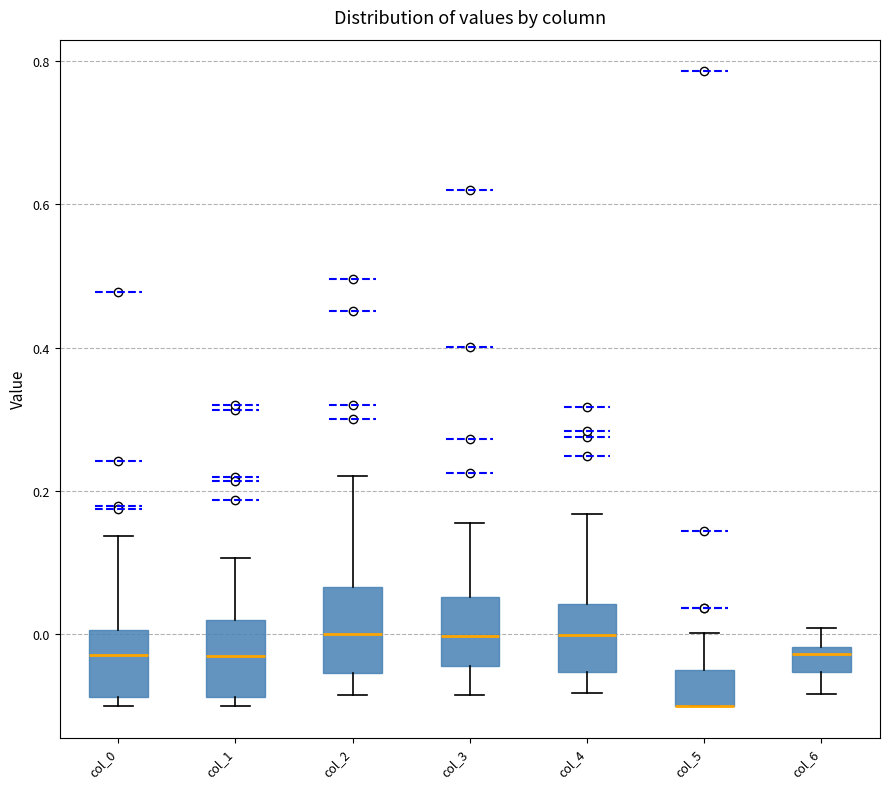

Reading left to right, transcribe this box plot: for each box, give where its median line is, the range the box spans, and where its two whiskers end, as read against the y-axis. The values are not printed on the chart, so give them approximately, as read against the axis.

col_0: median -0.02, box -0.08 to 0.00, whiskers -0.10 to 0.14
col_1: median -0.04, box -0.08 to 0.02, whiskers -0.10 to 0.10
col_2: median 0.00, box -0.06 to 0.06, whiskers -0.08 to 0.22
col_3: median 0.00, box -0.04 to 0.06, whiskers -0.08 to 0.16
col_4: median 0.00, box -0.06 to 0.04, whiskers -0.08 to 0.16
col_5: median -0.10 (drawn on the box's lower edge), box -0.10 to -0.04, whiskers -0.10 to 0.00
col_6: median -0.02 (just below the box's upper edge), box -0.06 to -0.02, whiskers -0.08 to 0.00